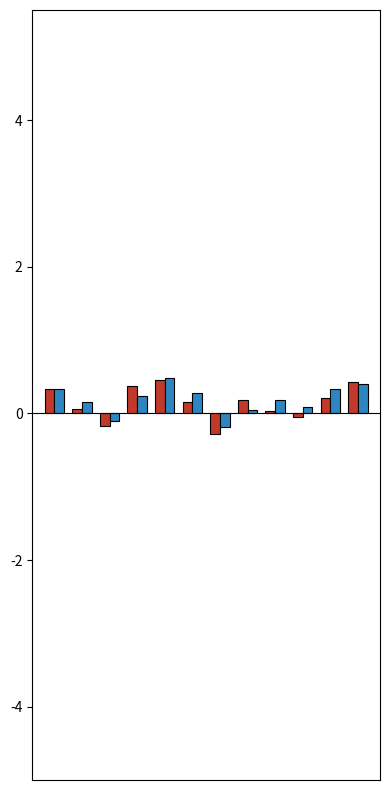

What is the smallest value displayed?

-0.3